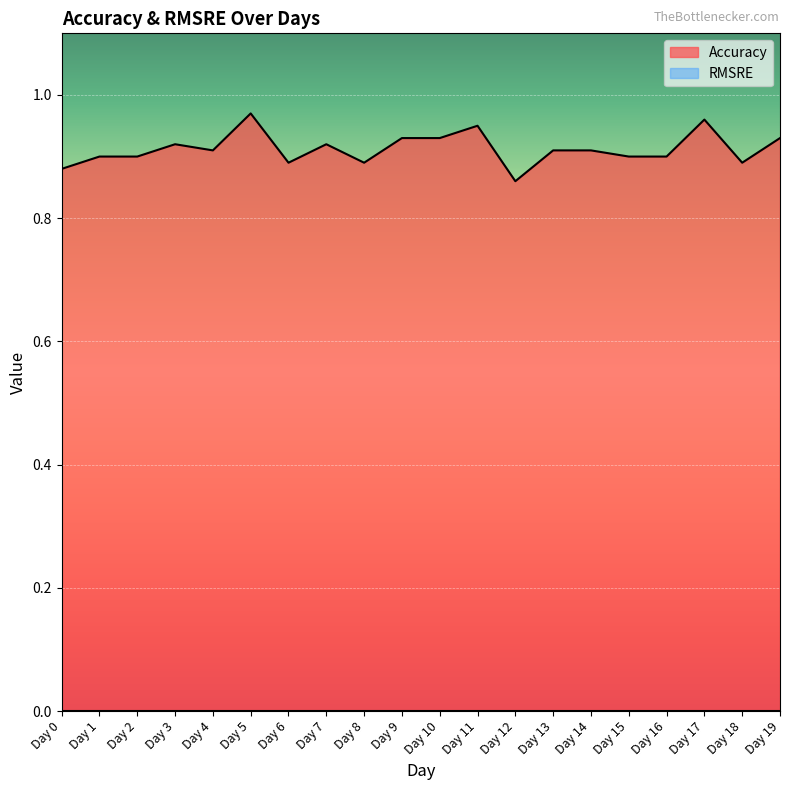

The chart shows a value of 0.9 at Day 2. True or false?

True